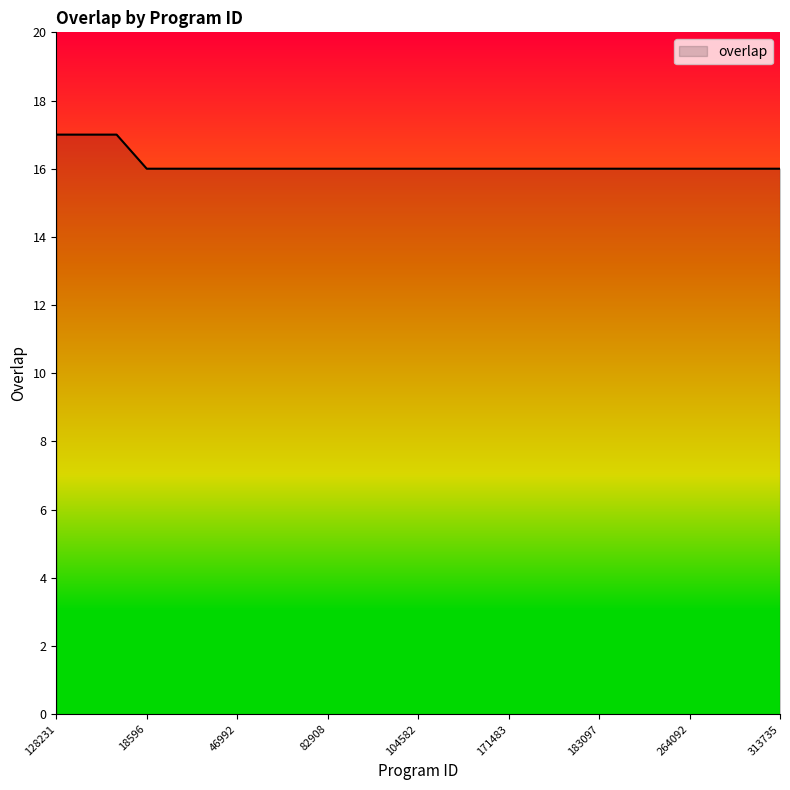

What is the minimum value shown in the chart?

16